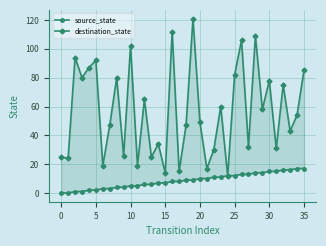

True or false: destination_state and source_state intersect in this chart.

False